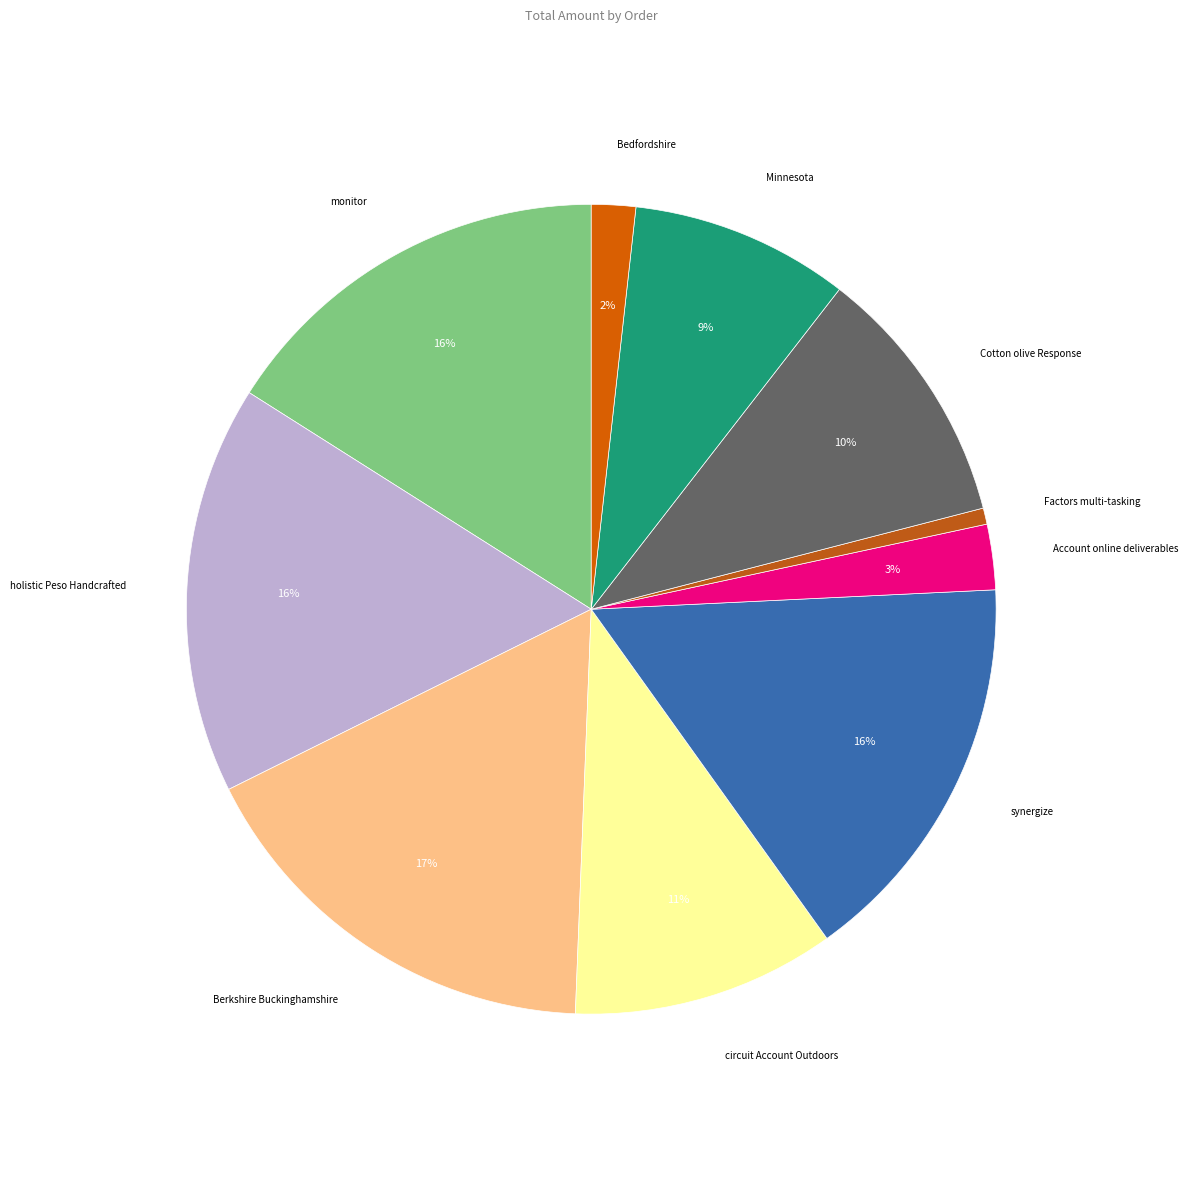

Combined, do synergize and Factors multi-tasking account for over 50%?

No